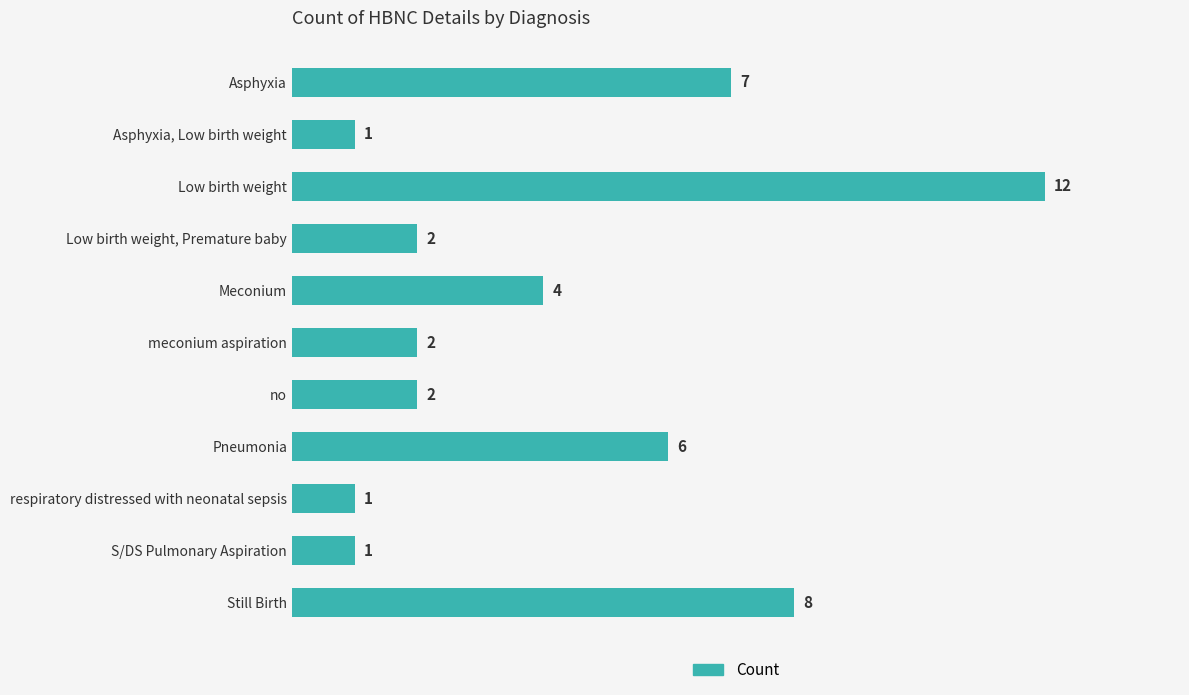

Reading top to bottom, list all the values displayed in this chart.

Asphyxia=7	Asphyxia, Low birth weight=1	Low birth weight=12	Low birth weight, Premature baby=2	Meconium=4	meconium aspiration=2	no=2	Pneumonia=6	respiratory distressed with neonatal sepsis=1	S/DS Pulmonary Aspiration=1	Still Birth=8